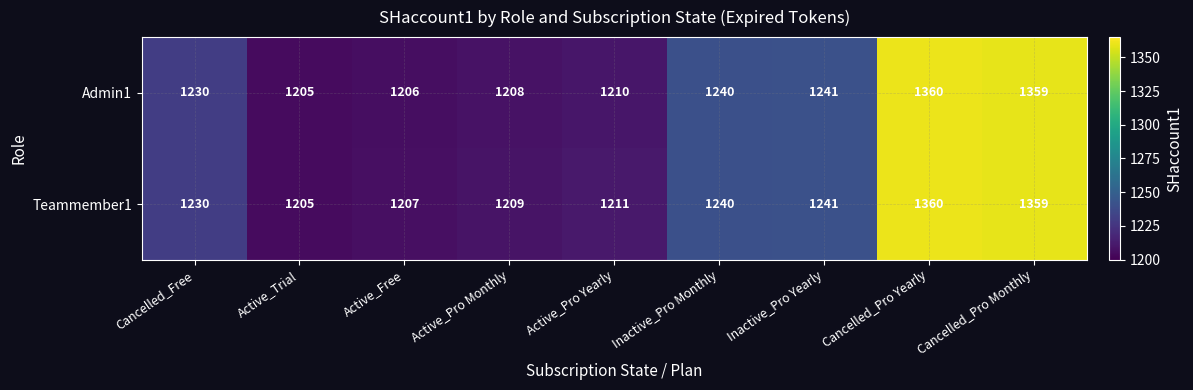

List the series in order of their overall mean, highest first.

Teammember1, Admin1